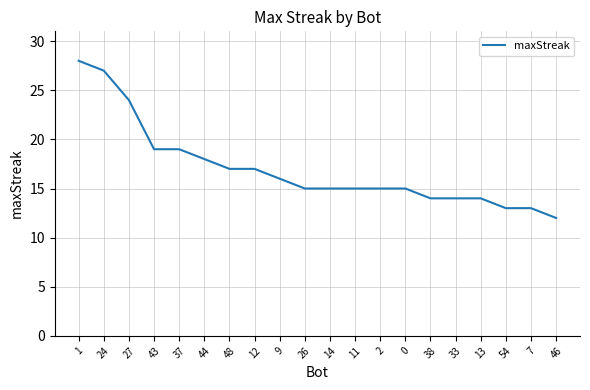

At which label does the data first exceed 15?

1